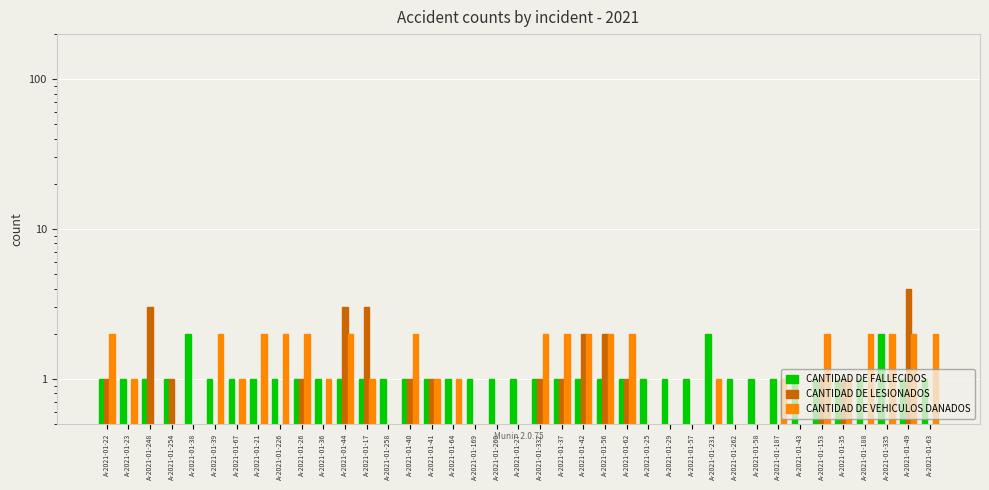

List the labels in order of CANTIDAD DE FALLECIDOS value, smallest first.

A-2021-01-22, A-2021-01-23, A-2021-01-248, A-2021-01-254, A-2021-01-39, A-2021-01-67, A-2021-01-21, A-2021-01-226, A-2021-01-26, A-2021-01-36, A-2021-01-44, A-2021-01-17, A-2021-01-258, A-2021-01-40, A-2021-01-41, A-2021-01-64, A-2021-01-169, A-2021-01-260, A-2021-01-27, A-2021-01-332, A-2021-01-37, A-2021-01-42, A-2021-01-56, A-2021-01-62, A-2021-01-25, A-2021-01-29, A-2021-01-57, A-2021-01-262, A-2021-01-58, A-2021-01-187, A-2021-01-43, A-2021-01-153, A-2021-01-35, A-2021-01-188, A-2021-01-49, A-2021-01-63, A-2021-01-38, A-2021-01-231, A-2021-01-335